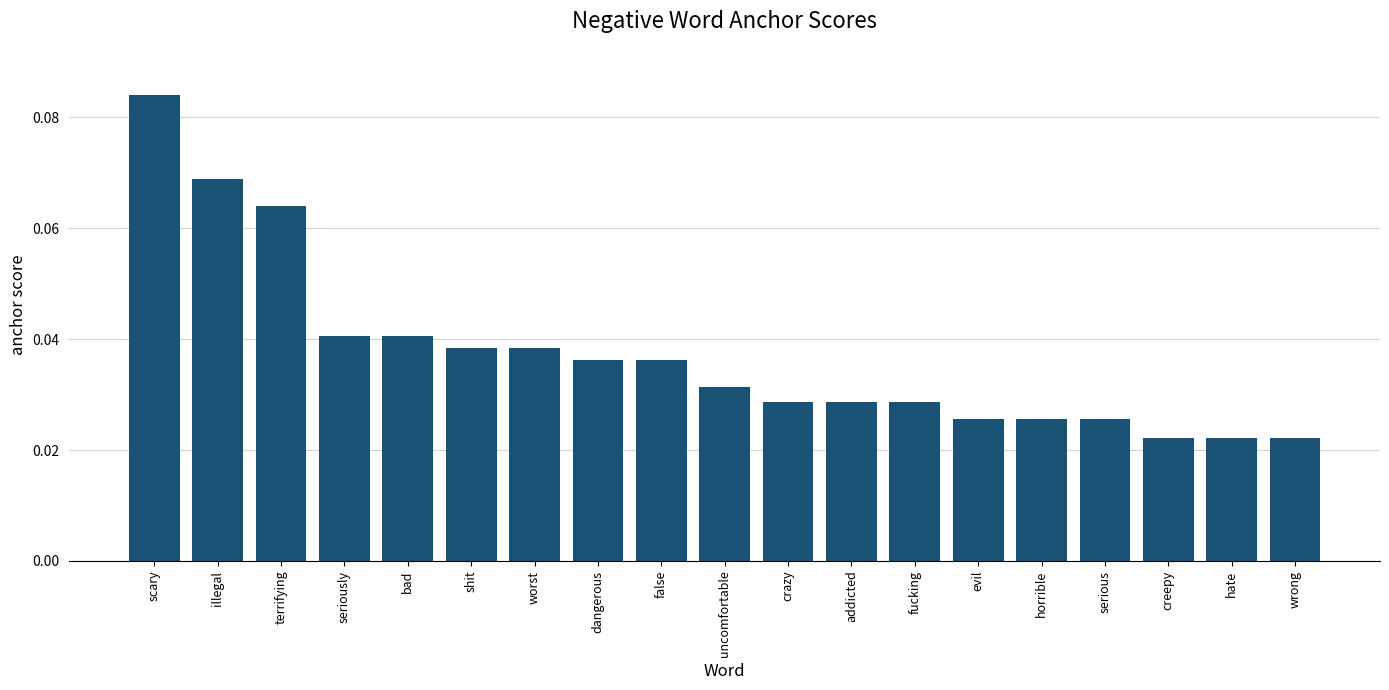

At which category does the chart reach its peak across all series?

scary